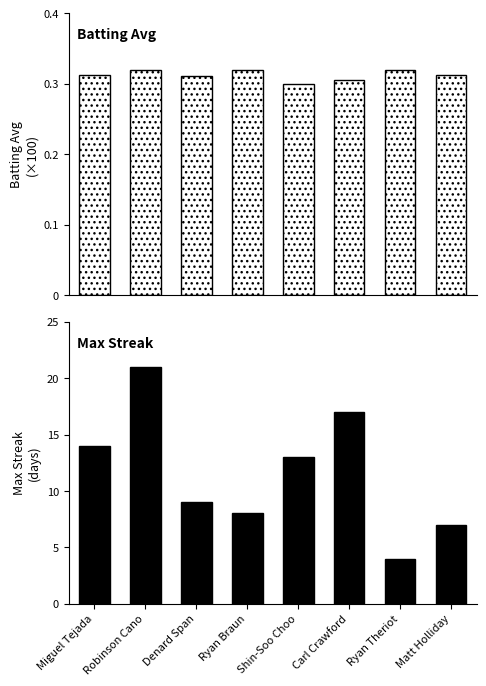

The Batting Average series shows 0.2 at Robinson Cano. True or false?

False